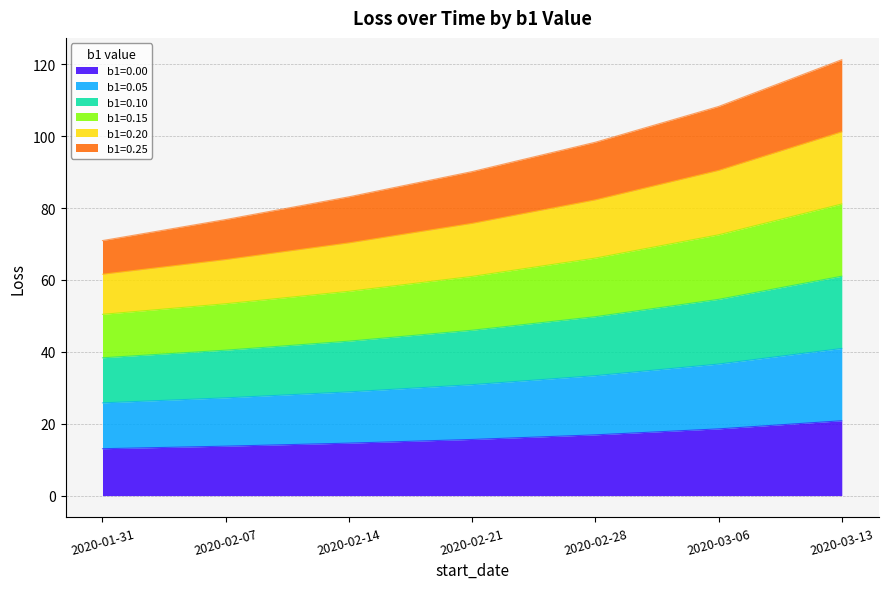

At how many categories does at least one series exceed 93?

3